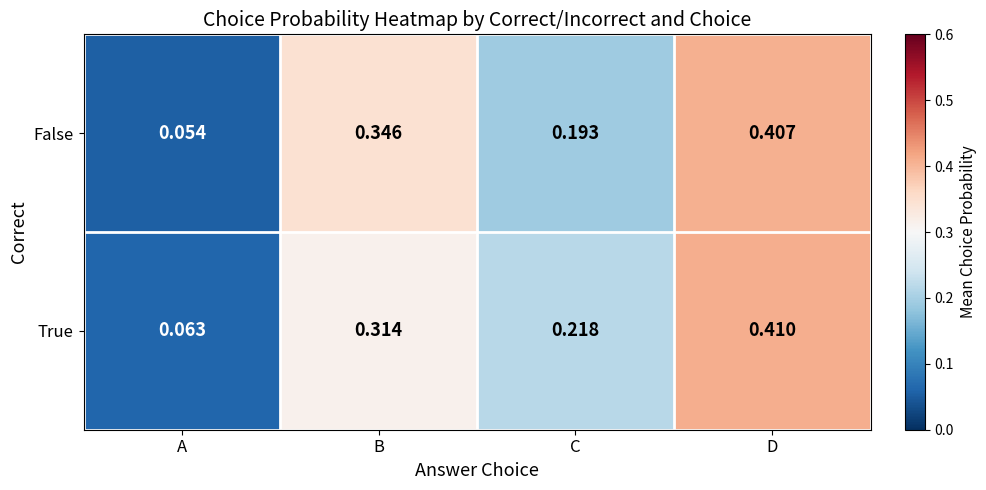

At how many categories does at least one series exceed 0?

4